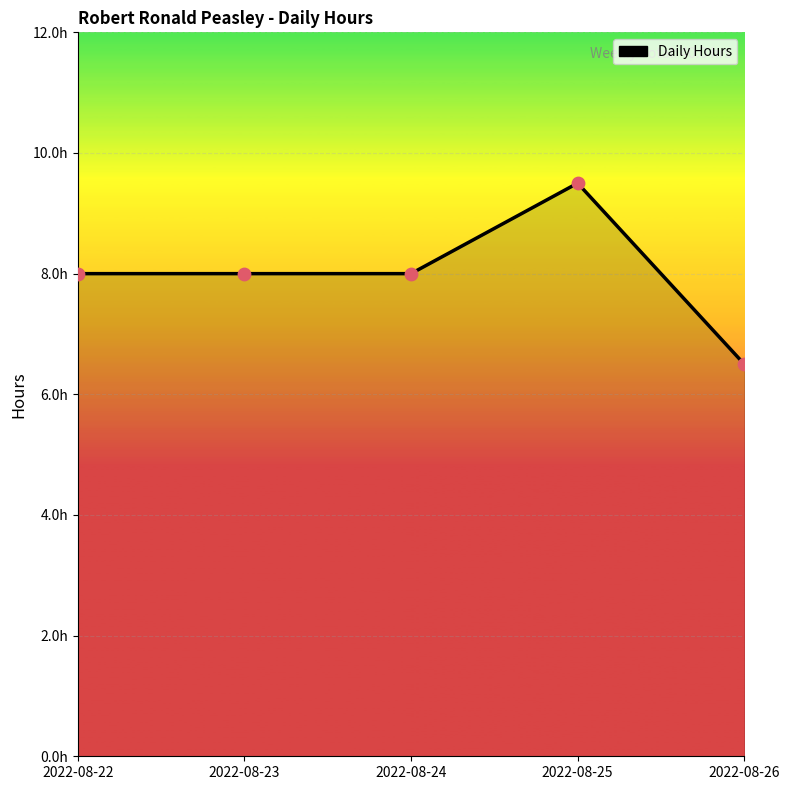

Which has a higher value, 2022-08-25 or 2022-08-23?

2022-08-25